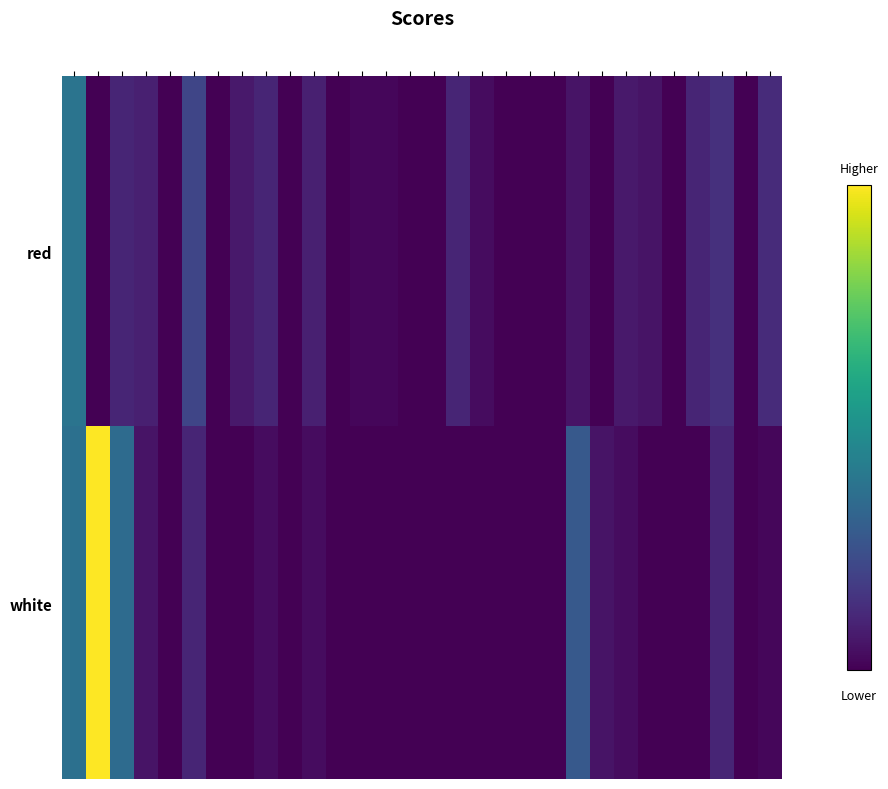

Reading left to right, list all the values displayed in this chart.

red: 0.0188=71.4	0.0391=0.0	0.0591=19.3	0.0792=16.0	0.0992=0.0	0.119=38.8	0.139=0.0	0.1595=12.7	0.18=19.3	0.2=0.0	0.22=16.0	0.24=0.0	0.26=3.0	0.28=3.0	0.3=0.0	0.32=0.0	0.34=19.3	0.36=6.2	0.38=0.0	0.4=0.0	0.42=0.0	0.44=9.5	0.4605=0.0	0.481=12.7	0.501=9.5	0.521=0.0	0.541=19.3	0.561=25.8	0.581=0.0	0.601=22.5
white: 0.0188=68.2	0.0391=185.6	0.0591=64.9	0.0792=9.5	0.0992=0.0	0.119=19.3	0.139=0.0	0.1595=0.0	0.18=6.2	0.2=0.0	0.22=6.2	0.24=0.0	0.26=0.0	0.28=0.0	0.3=0.0	0.32=0.0	0.34=0.0	0.36=0.0	0.38=0.0	0.4=0.0	0.42=0.0	0.44=51.9	0.4605=9.5	0.481=6.2	0.501=0.0	0.521=0.0	0.541=0.0	0.561=19.3	0.581=0.0	0.601=3.0